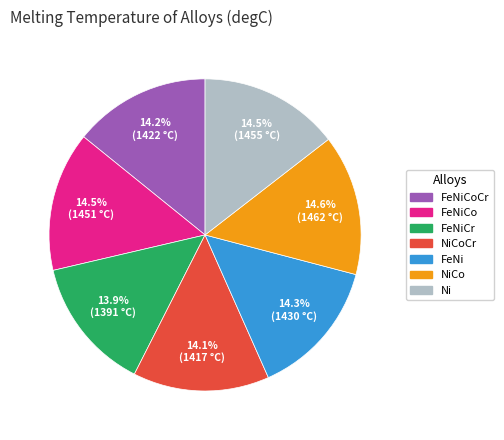

Does any single category account for the majority?

No